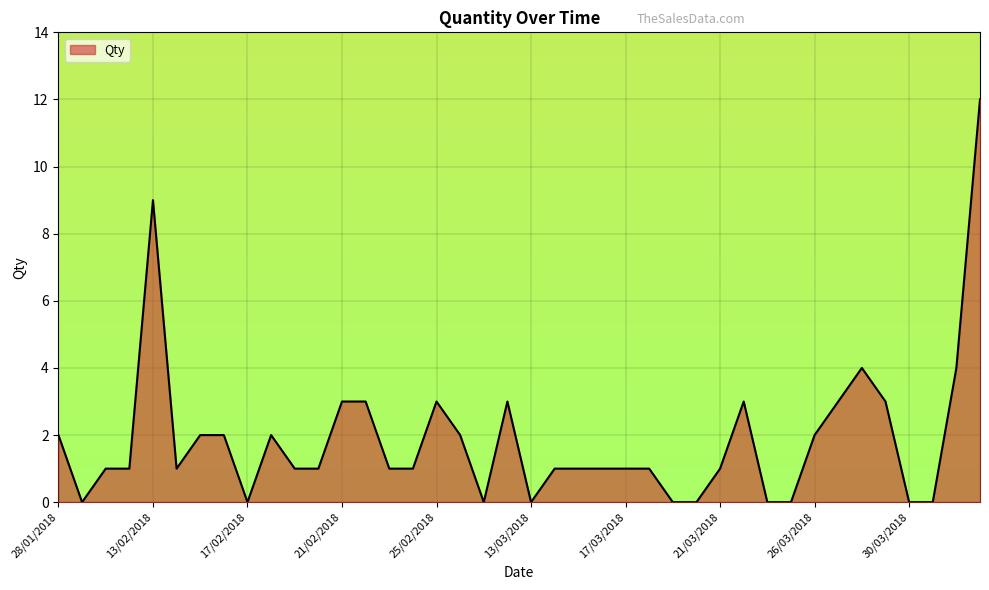

What is the difference between the maximum and minimum values?

12